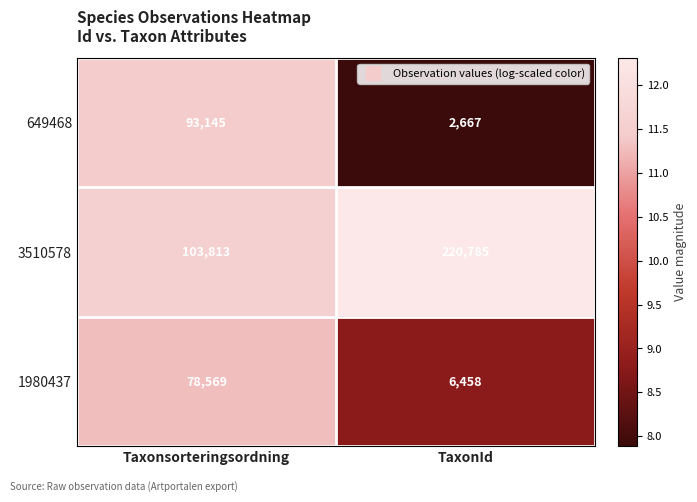

Is it true that 3510578 equals 313524 at TaxonId?

False